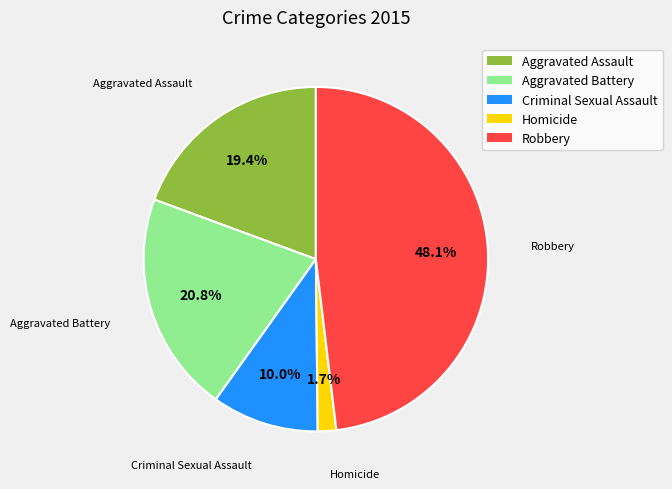

To the nearest percent, what is the difference between the Aggravated Battery and Robbery slice percentages?

27%